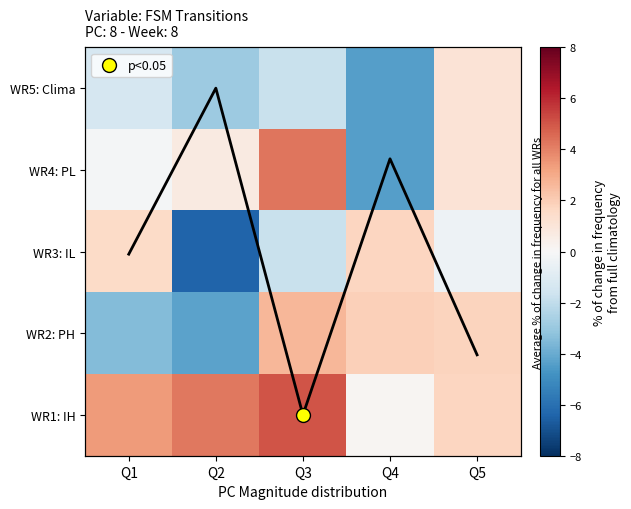

List the labels in order of WR3: IL value, smallest first.

Q2, Q3, Q5, Q1, Q4